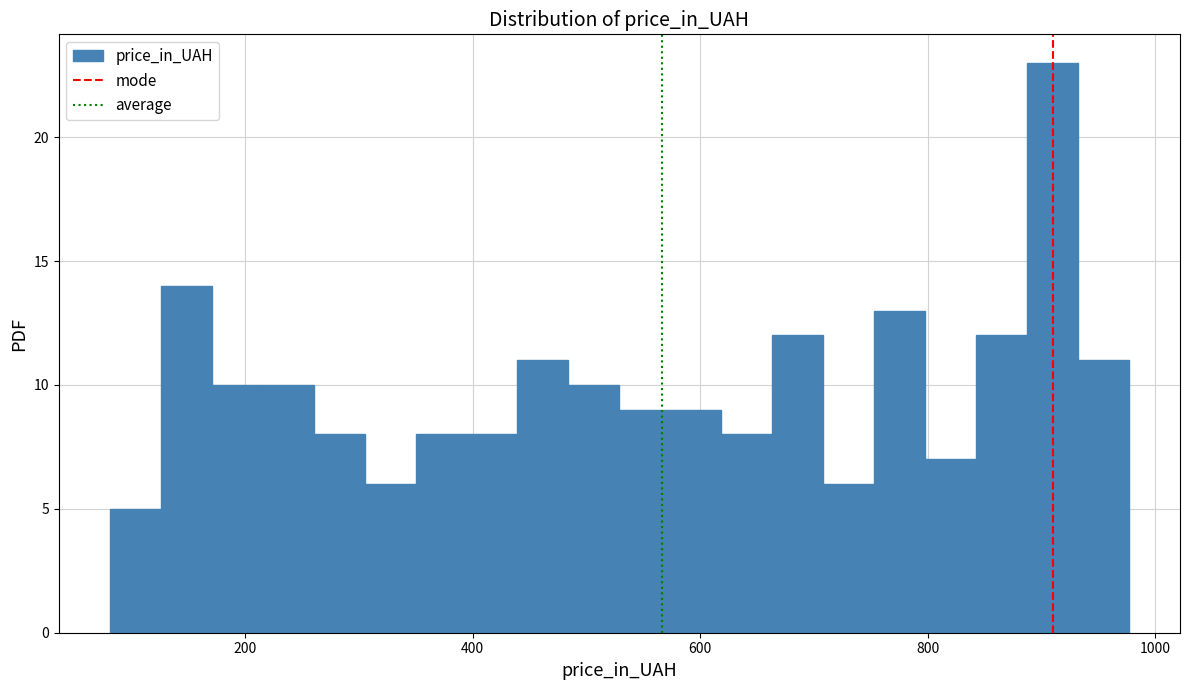

Around what value on the x-axis is the tallest bar? Give the approximate position of its centre, as read against the axis.

900